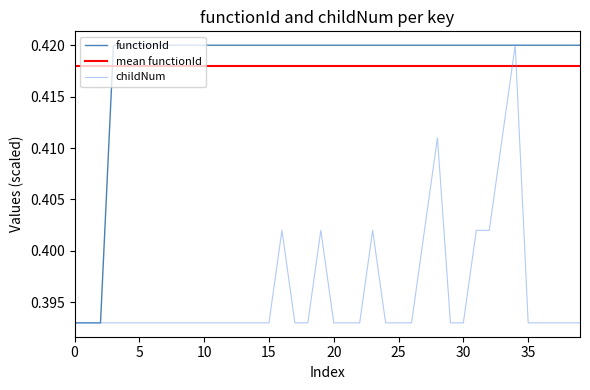

What is the sum of all functionId values?

16.7